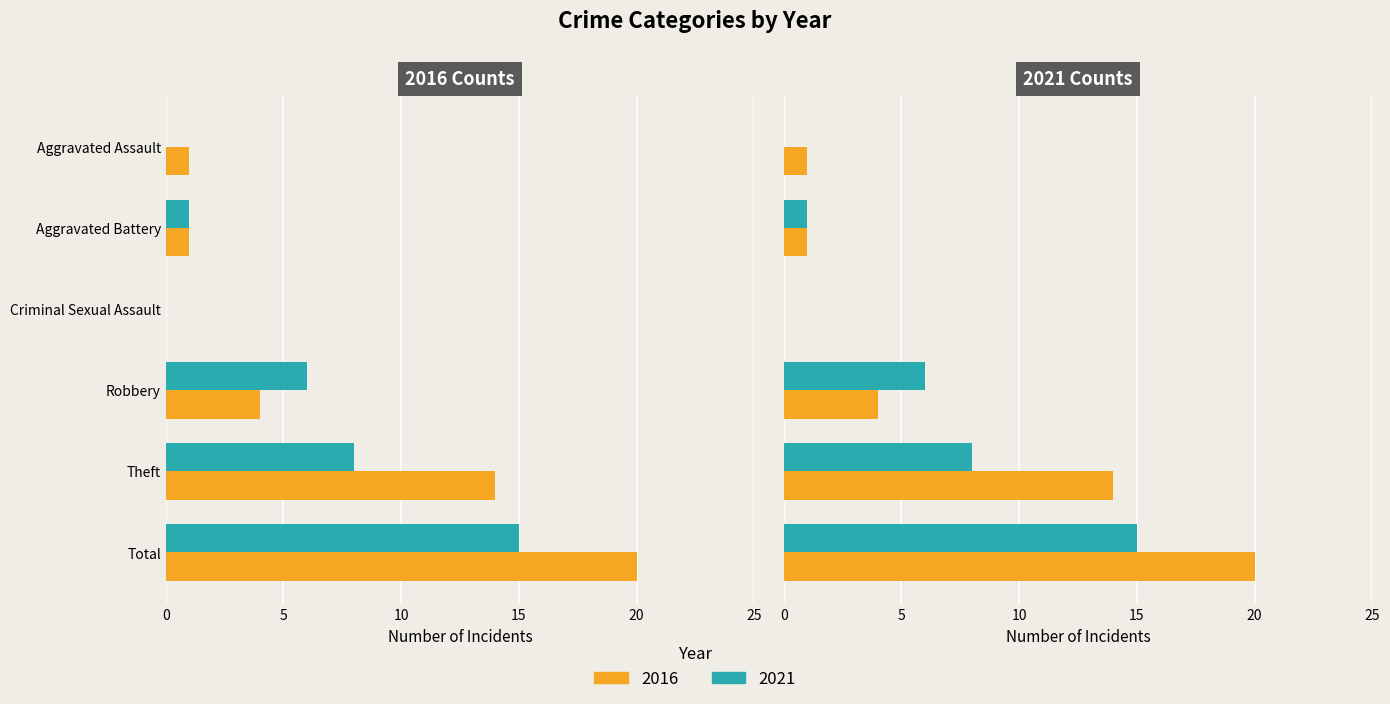

Between Criminal Sexual Assault and Robbery, which series saw the biggest shift?

2021